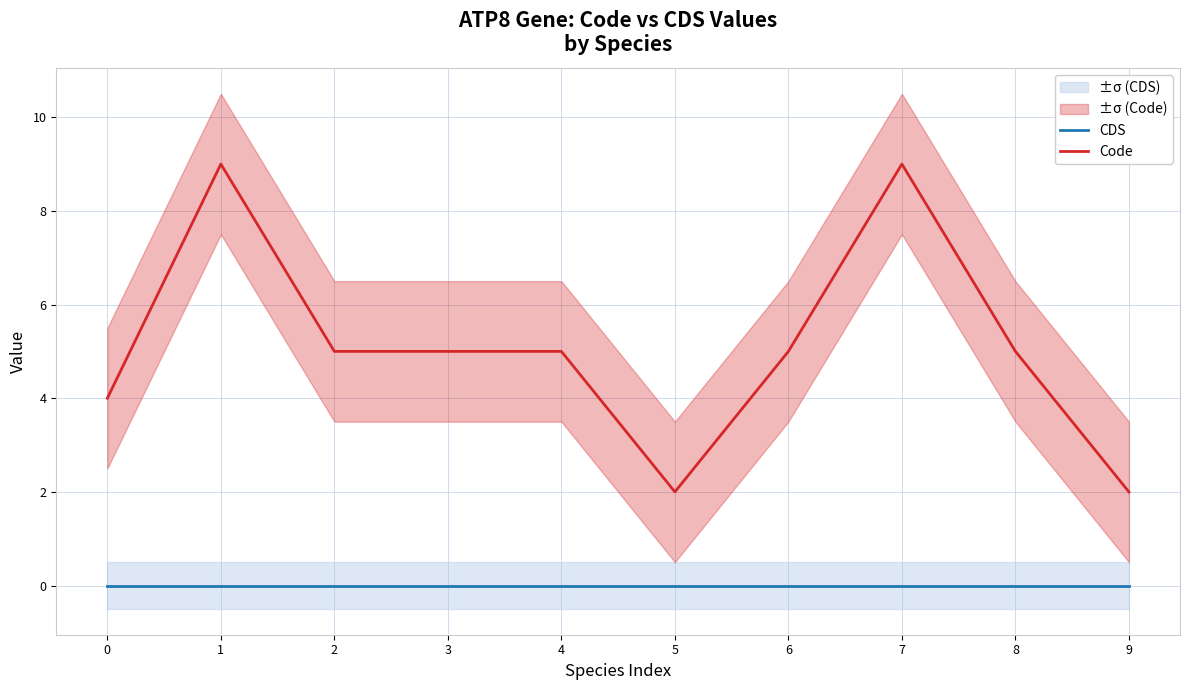

What are all the series names shown in the legend?

CDS, Code